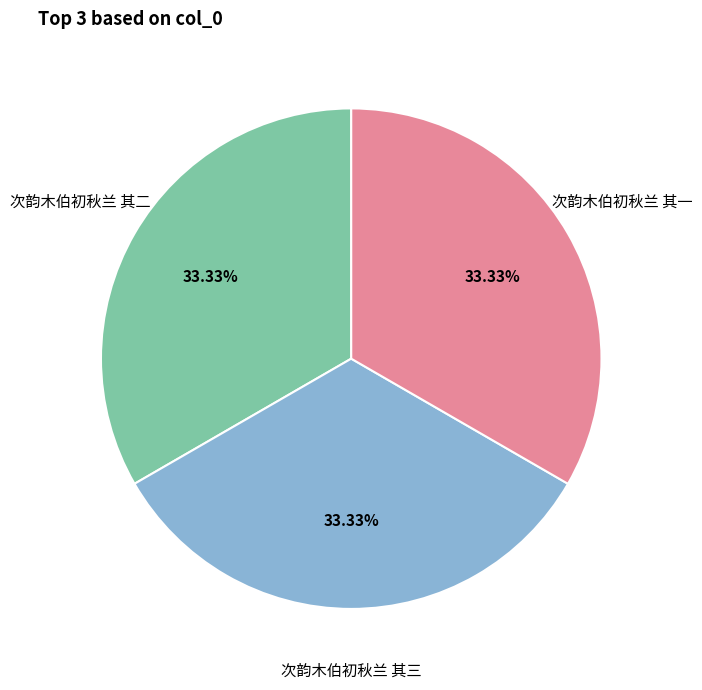

True or false: 次韵木伯初秋兰 其二 accounts for 33% of the total.

True